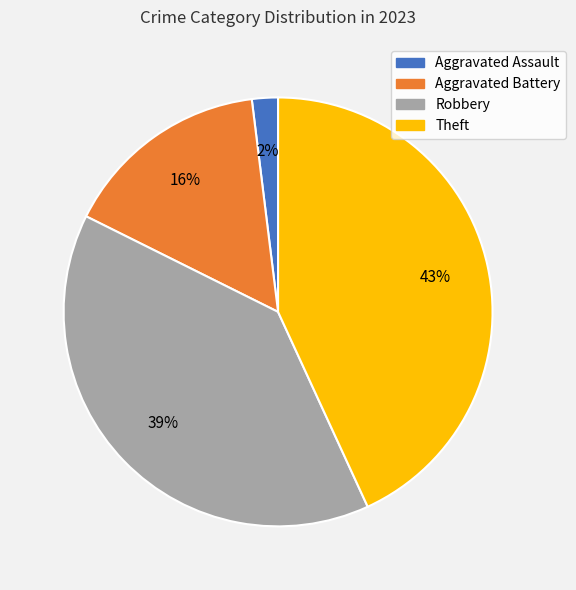

To the nearest percent, what is the difference between the largest and smallest slice percentages?

41%